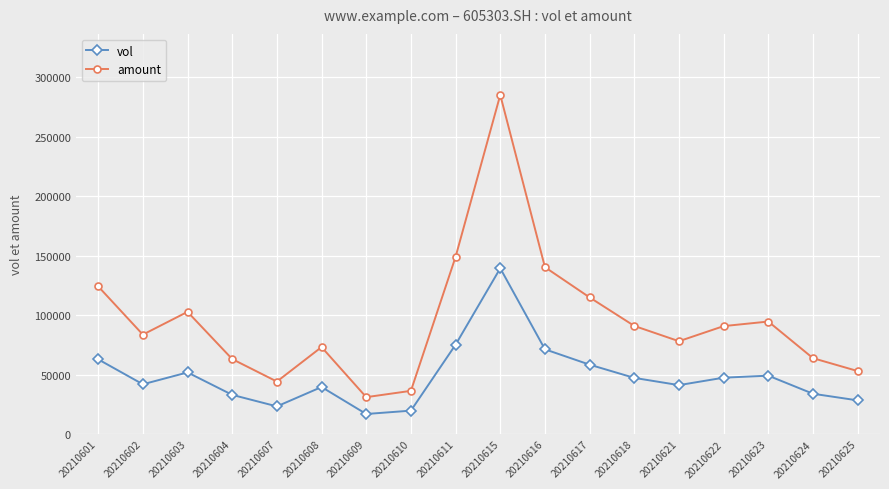

What is the maximum value shown in the chart?

285095.7